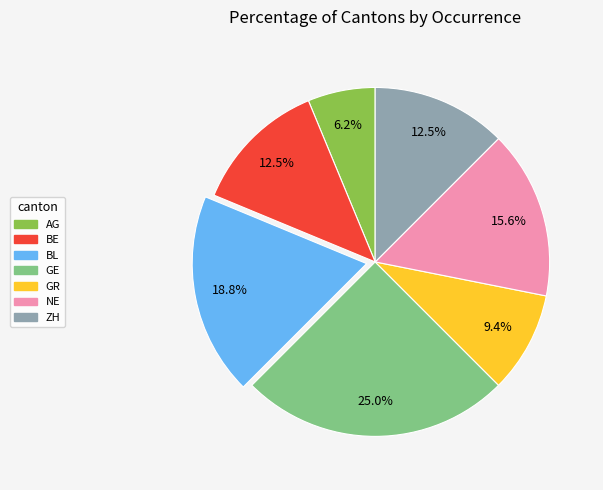

Is there a majority slice in this chart?

No